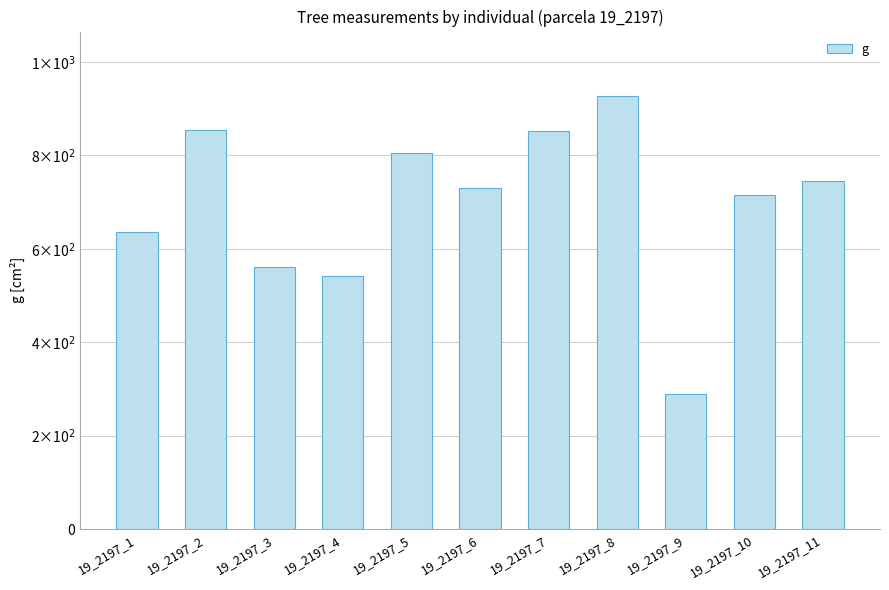

What is the difference between the second highest and minimum values?

564.9